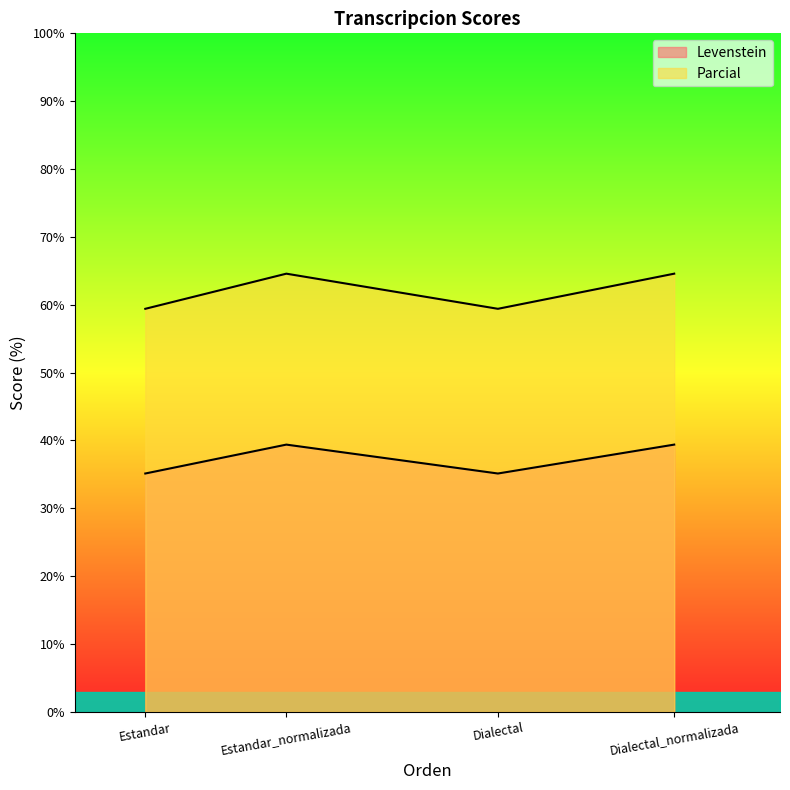

What are all the series names shown in the legend?

Levenstein, Parcial